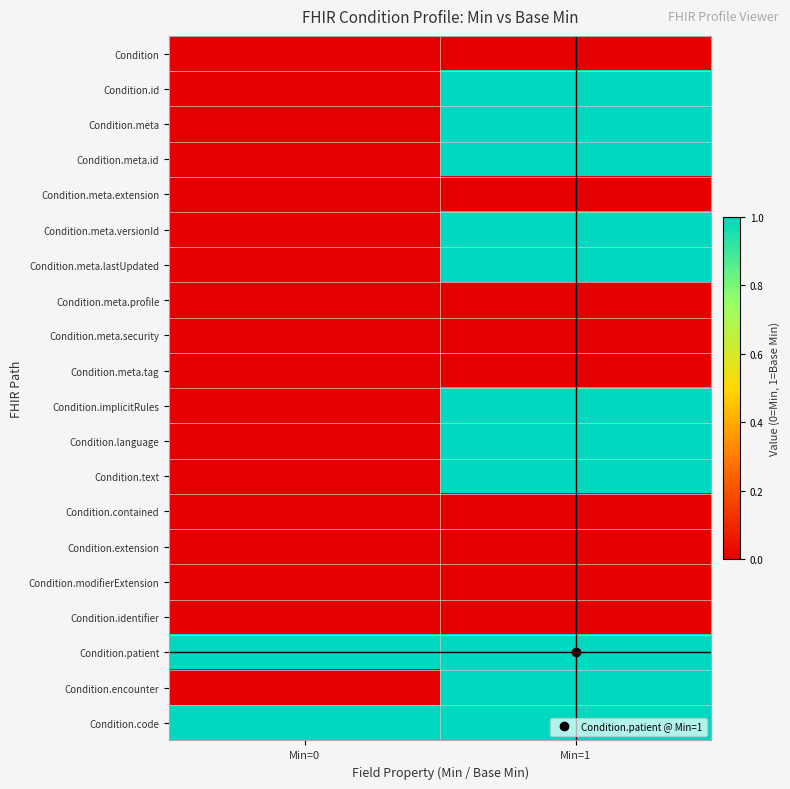

Reading left to right, what are all the values shown in this chart?

Condition: Min=0=0	Min=1=0
Condition.id: Min=0=0	Min=1=1
Condition.meta: Min=0=0	Min=1=1
Condition.meta.id: Min=0=0	Min=1=1
Condition.meta.extension: Min=0=0	Min=1=0
Condition.meta.versionId: Min=0=0	Min=1=1
Condition.meta.lastUpdated: Min=0=0	Min=1=1
Condition.meta.profile: Min=0=0	Min=1=0
Condition.meta.security: Min=0=0	Min=1=0
Condition.meta.tag: Min=0=0	Min=1=0
Condition.implicitRules: Min=0=0	Min=1=1
Condition.language: Min=0=0	Min=1=1
Condition.text: Min=0=0	Min=1=1
Condition.contained: Min=0=0	Min=1=0
Condition.extension: Min=0=0	Min=1=0
Condition.modifierExtension: Min=0=0	Min=1=0
Condition.identifier: Min=0=0	Min=1=0
Condition.patient: Min=0=1	Min=1=1
Condition.encounter: Min=0=0	Min=1=1
Condition.code: Min=0=1	Min=1=1